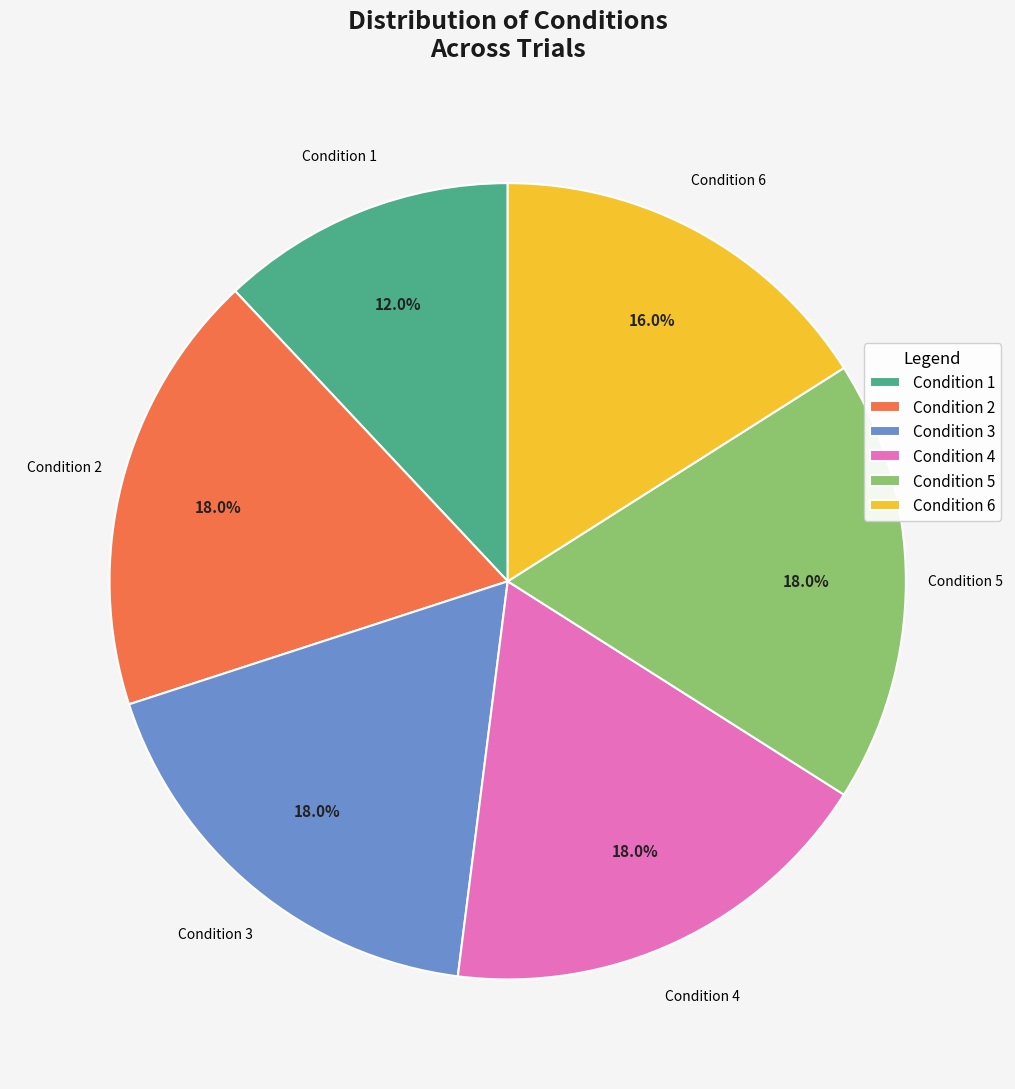

Approximately how many times larger is the value at Condition 2 compared to Condition 6?

1.1